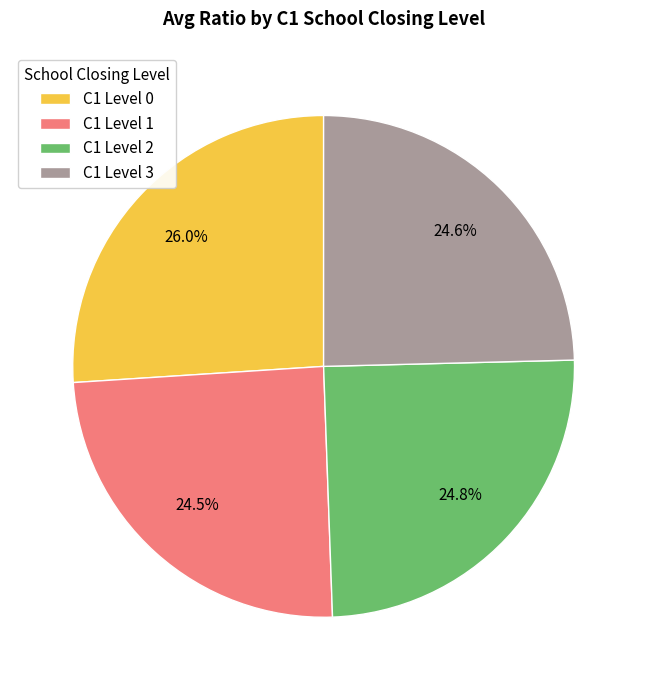

Between C1 Level 1 and C1 Level 0, which is larger?

C1 Level 0